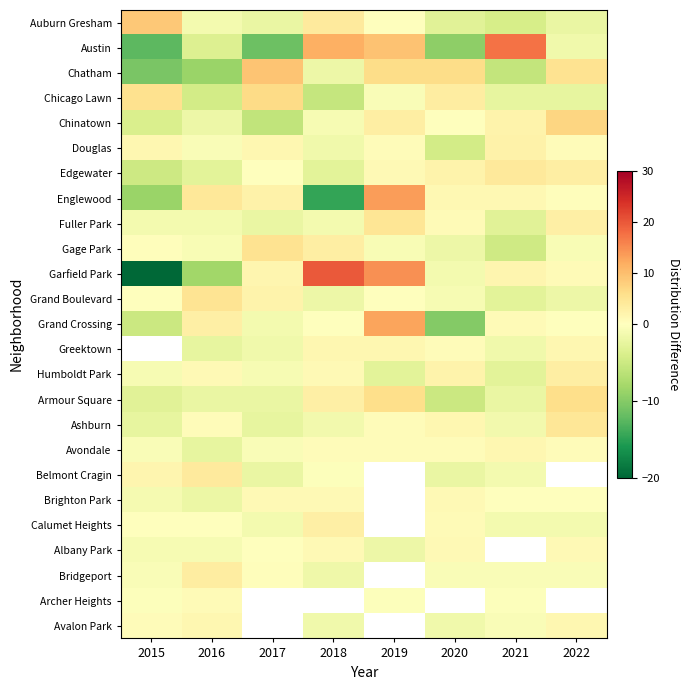

What is the highest value of the Archer Heights series?

0.8